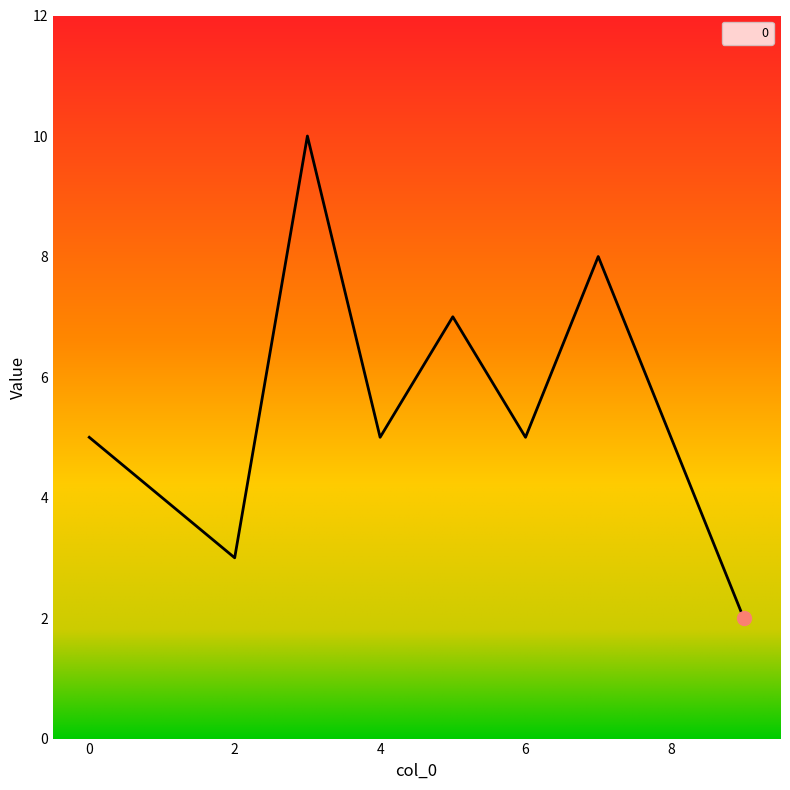

What is the difference between the maximum and minimum values?

8